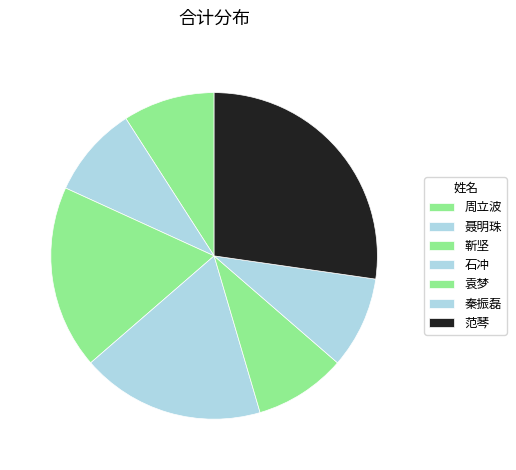

Is there any slice that represents more than half of the pie?

No